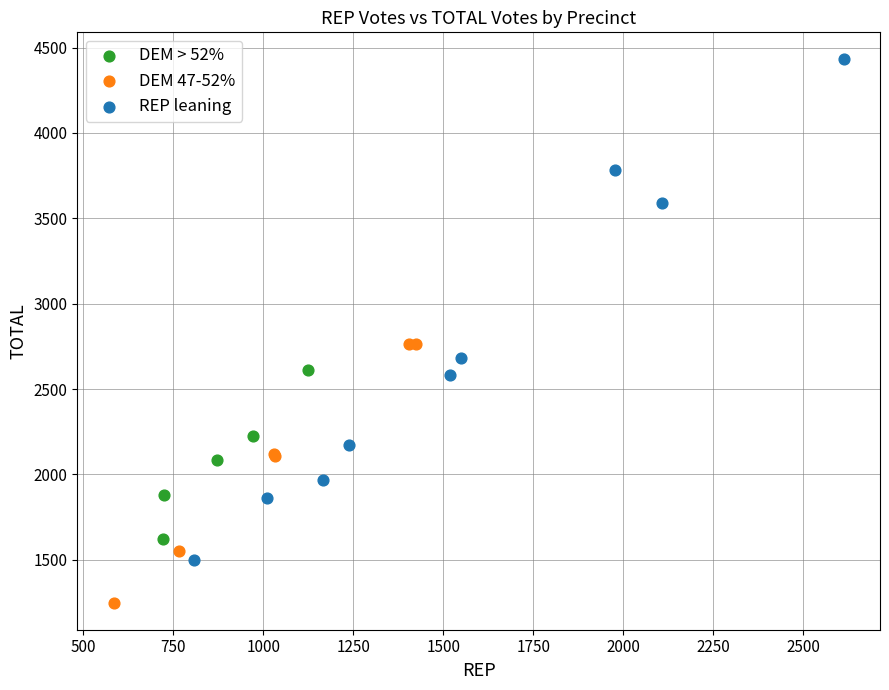

Which series has the widest spread of Y values?

REP leaning